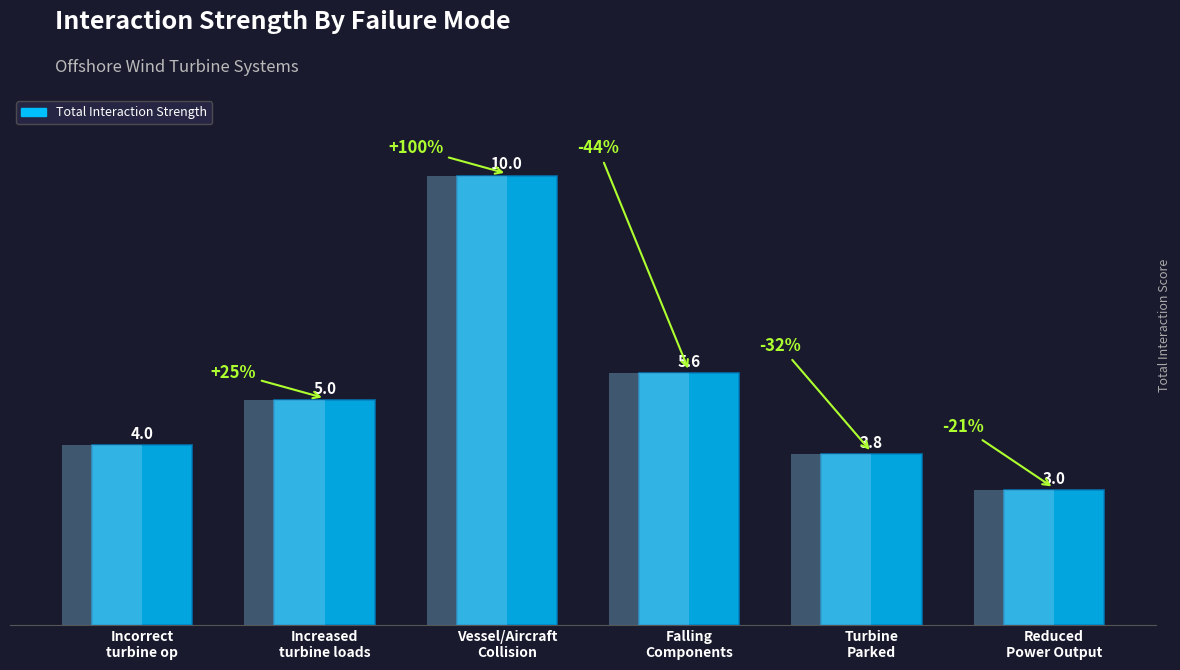

What is the change in value from Increased
turbine loads to Turbine
Parked?

-1.2